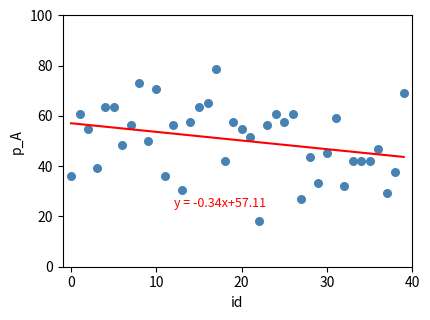

What is the range of Y values (max minus min)?

60.6